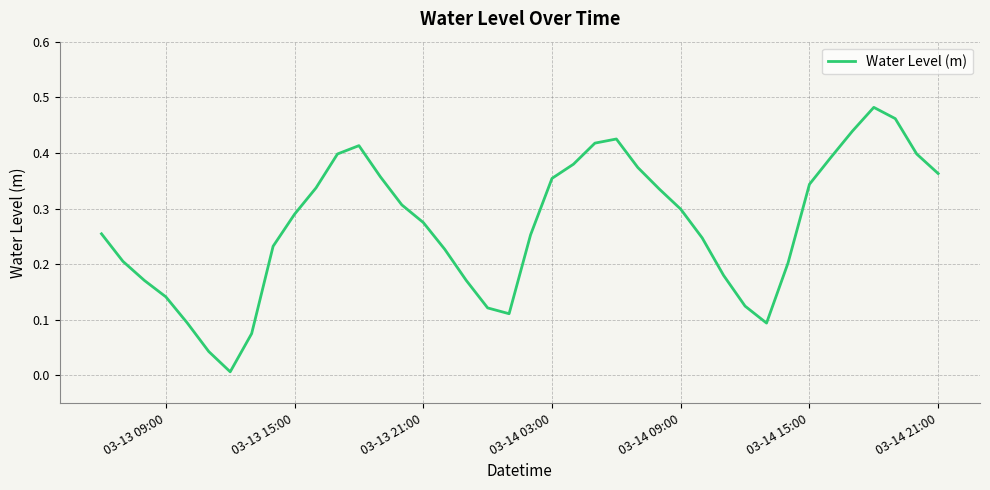

How many lines are shown in the chart?

1